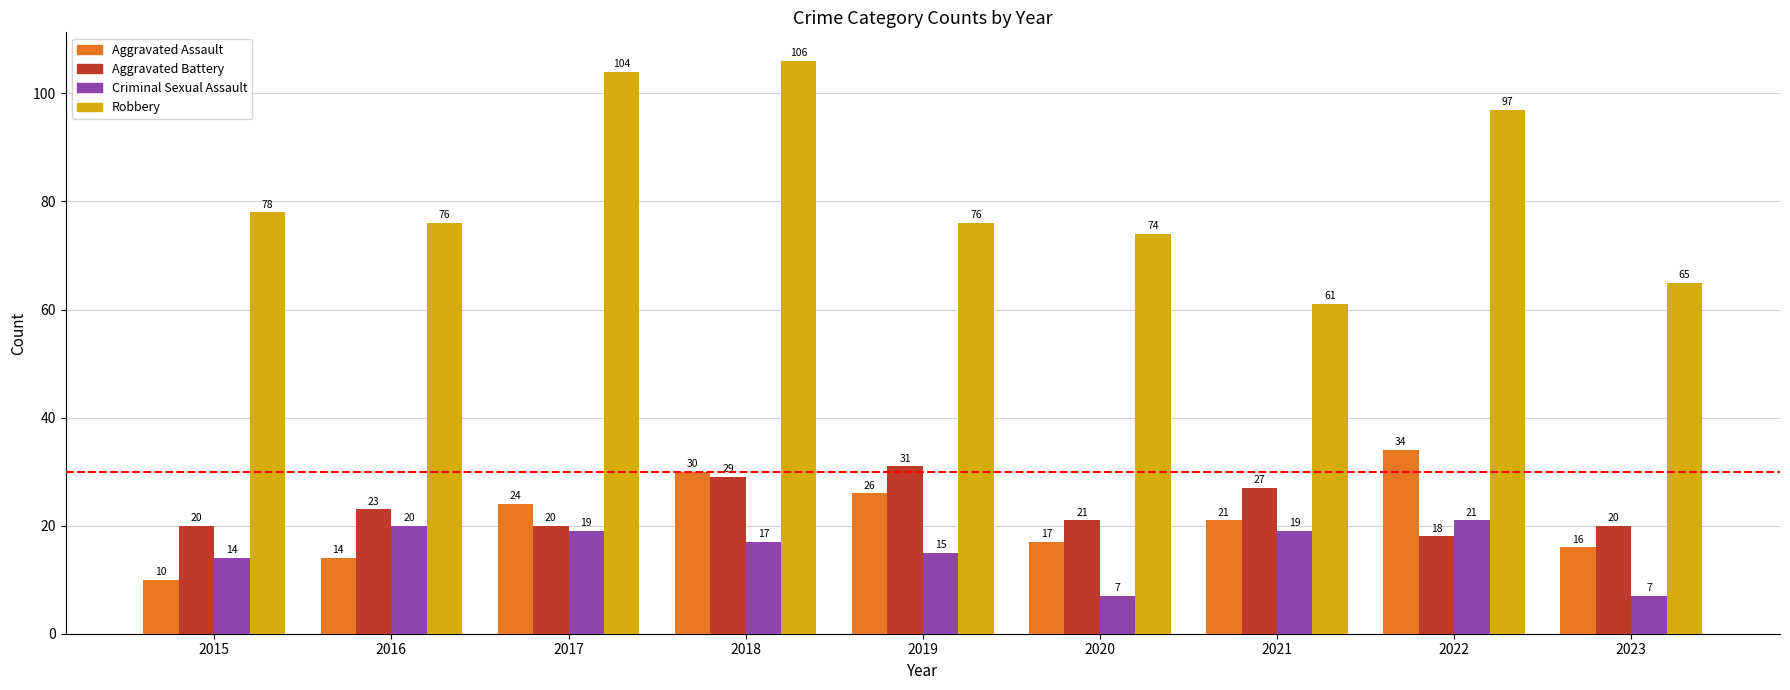

What is the value of the Aggravated Assault bar at the 1st from the left?

10